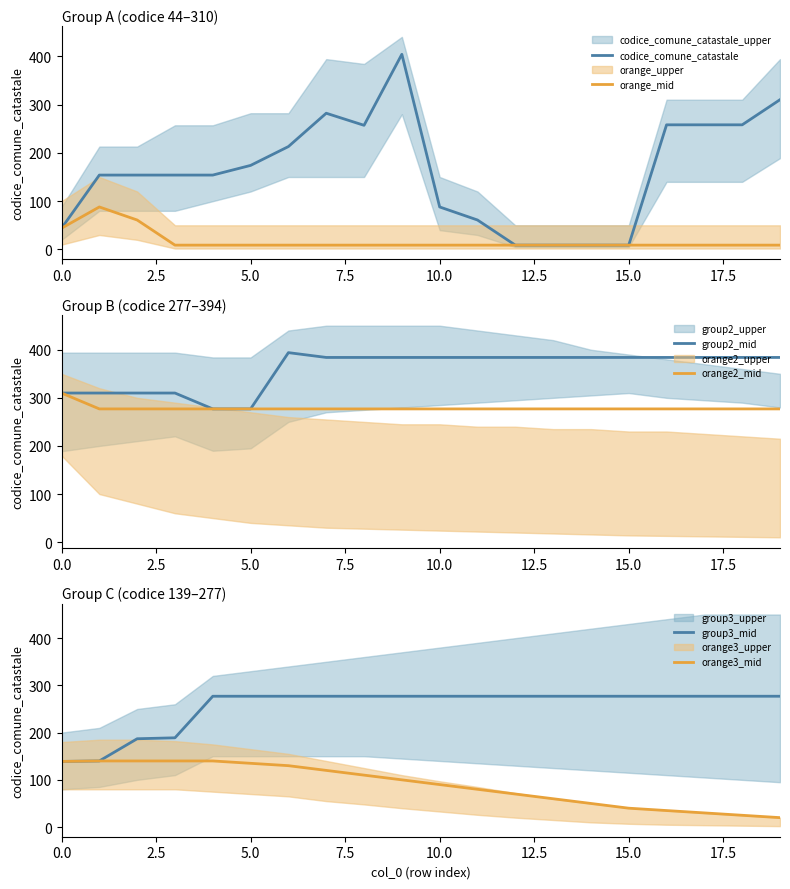

How many lines are shown in the chart?

6